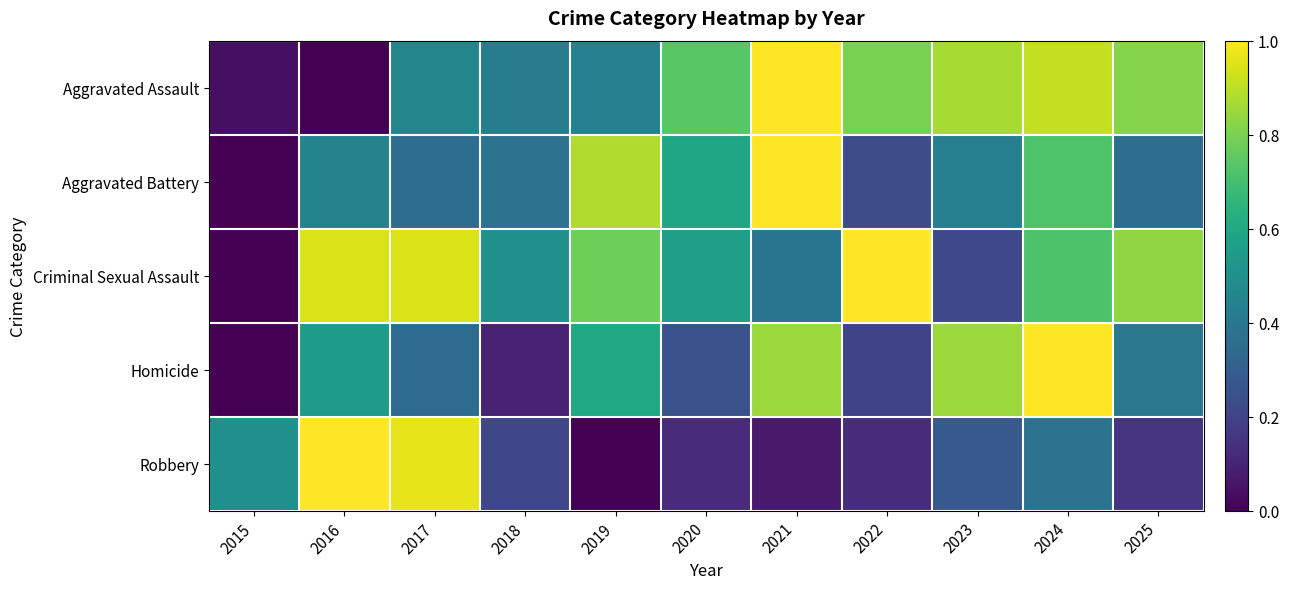

What is the maximum value shown in the chart?

1.0